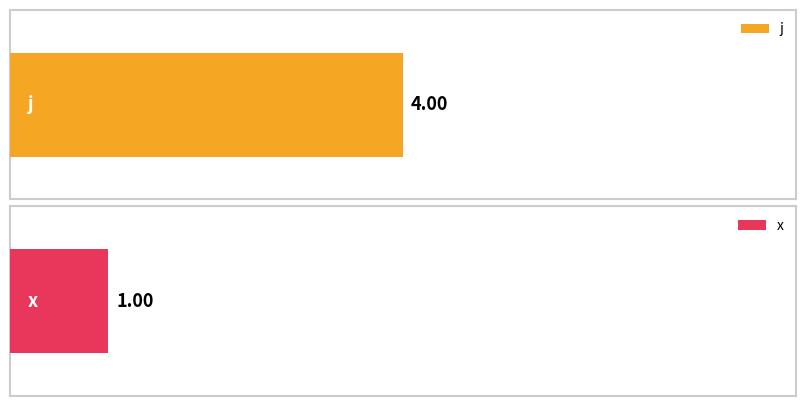

What is the minimum value for x?

1